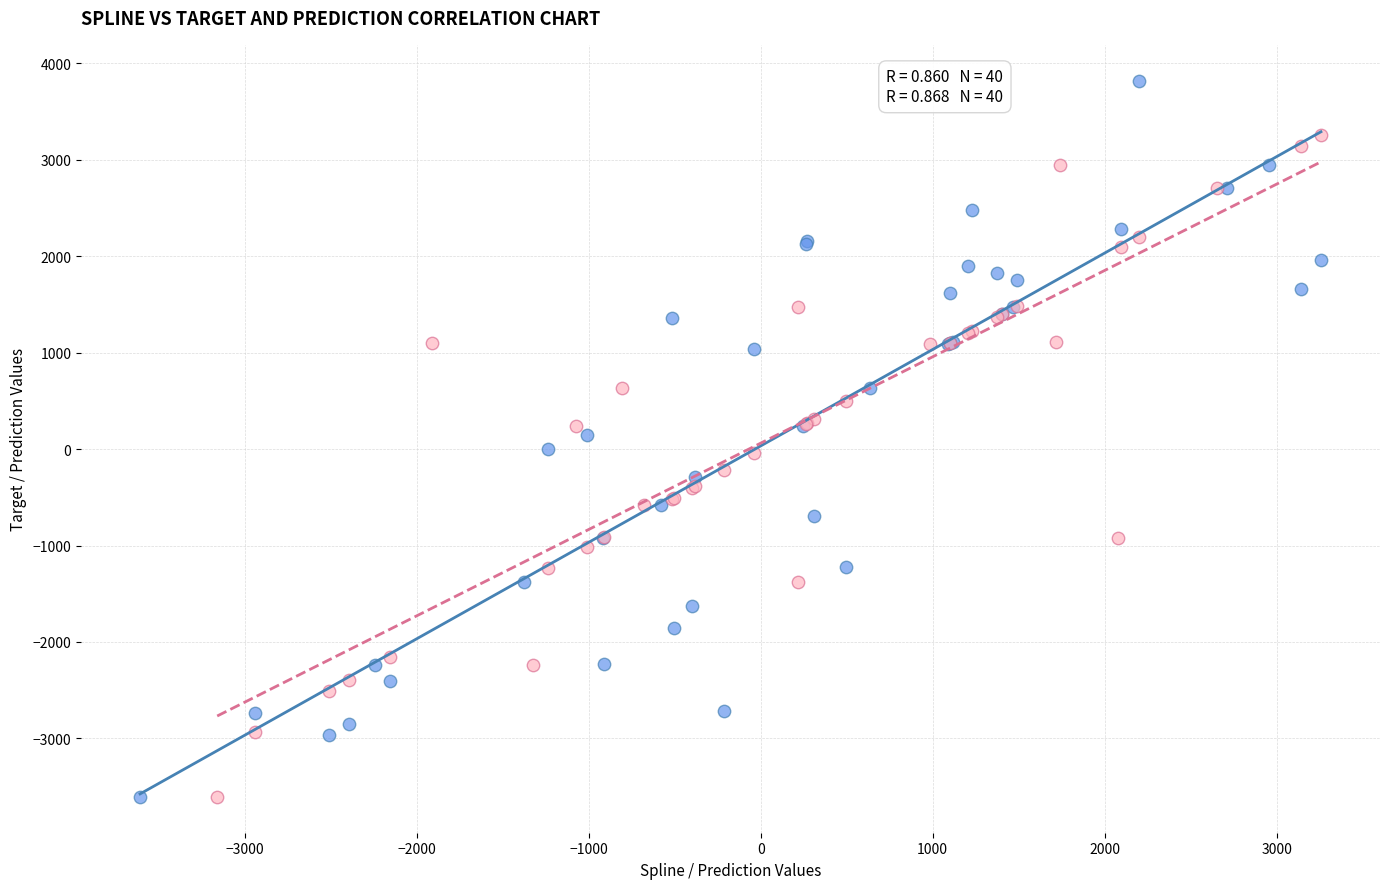

Which series has the largest Y range (max minus min)?

Spline vs Target